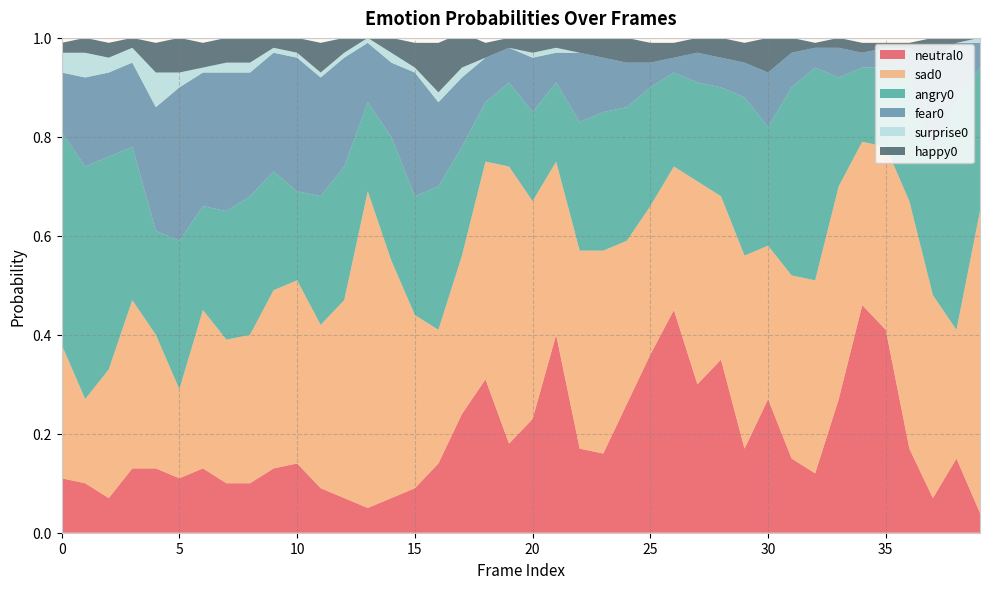

Reading right to left, transcribe all the data shown in this chart.

neutral0: 0.0	0.1	0.1	0.2	0.4	0.5	0.3	0.1	0.1	0.3	0.2	0.3	0.3	0.5	0.4	0.3	0.2	0.2	0.4	0.2	0.2	0.3	0.2	0.1	0.1	0.1	0.1	0.1	0.1	0.1	0.1	0.1	0.1	0.1	0.1	0.1	0.1	0.1	0.1	0.1
sad0: 0.6	0.3	0.4	0.5	0.4	0.3	0.4	0.4	0.4	0.3	0.4	0.3	0.4	0.3	0.3	0.3	0.4	0.4	0.3	0.4	0.6	0.4	0.3	0.3	0.3	0.5	0.6	0.4	0.3	0.4	0.4	0.3	0.3	0.3	0.2	0.3	0.3	0.3	0.2	0.3
angry0: 0.3	0.5	0.3	0.2	0.2	0.1	0.2	0.4	0.4	0.2	0.3	0.2	0.2	0.2	0.2	0.3	0.3	0.3	0.2	0.2	0.2	0.1	0.2	0.3	0.2	0.2	0.2	0.3	0.3	0.2	0.2	0.3	0.3	0.2	0.3	0.2	0.3	0.4	0.5	0.4
fear0: 0.1	0.1	0.2	0.1	0.0	0.0	0.1	0.0	0.1	0.1	0.1	0.1	0.1	0.0	0.1	0.1	0.1	0.1	0.1	0.1	0.1	0.1	0.1	0.2	0.2	0.1	0.1	0.2	0.2	0.3	0.2	0.2	0.3	0.3	0.3	0.2	0.2	0.2	0.2	0.1
surprise0: 0.0	0.0	0.0	0.0	0.0	0.0	0.0	0.0	0.0	0.0	0.0	0.0	0.0	0.0	0.0	0.0	0.0	0.0	0.0	0.0	0.0	0.0	0.0	0.0	0.0	0.0	0.0	0.0	0.0	0.0	0.0	0.0	0.0	0.0	0.0	0.1	0.0	0.0	0.1	0.0
happy0: 0.0	0.0	0.1	0.0	0.0	0.0	0.0	0.0	0.0	0.1	0.0	0.0	0.0	0.0	0.0	0.1	0.0	0.0	0.0	0.0	0.0	0.0	0.1	0.1	0.1	0.0	0.0	0.0	0.1	0.0	0.0	0.1	0.1	0.1	0.1	0.1	0.0	0.0	0.0	0.0